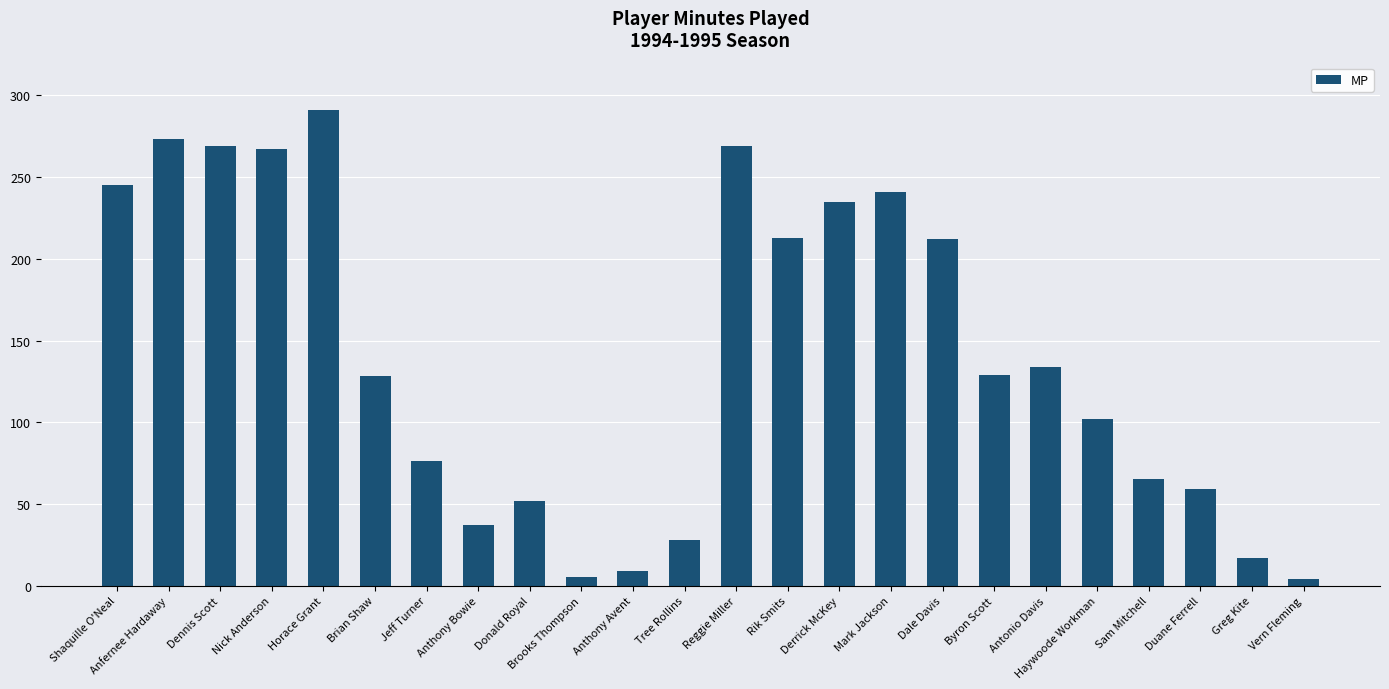

What is the label of the 11th bar from the left?

Anthony Avent